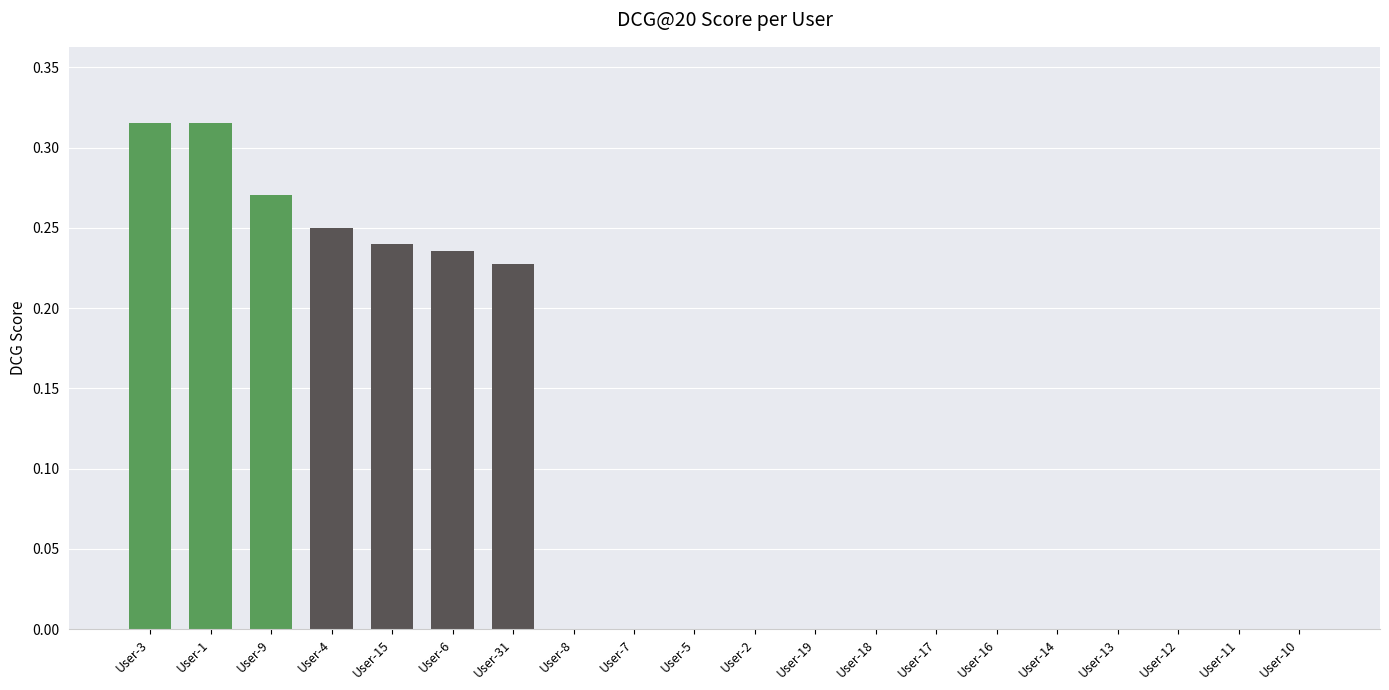

The value at User-7 is 0.0. True or false?

True